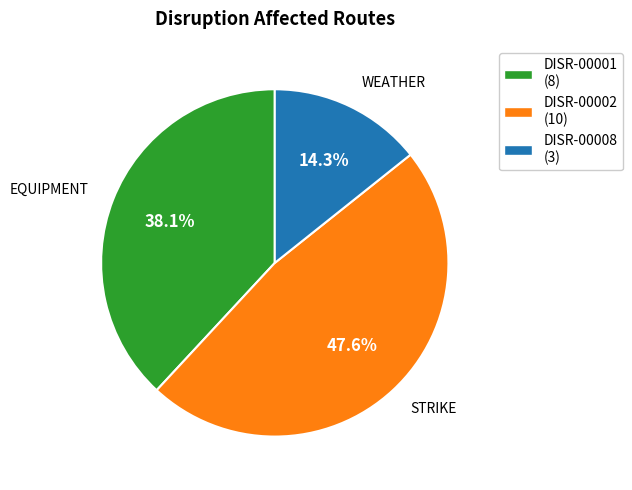

To the nearest percent, what is the average slice percentage?

33%